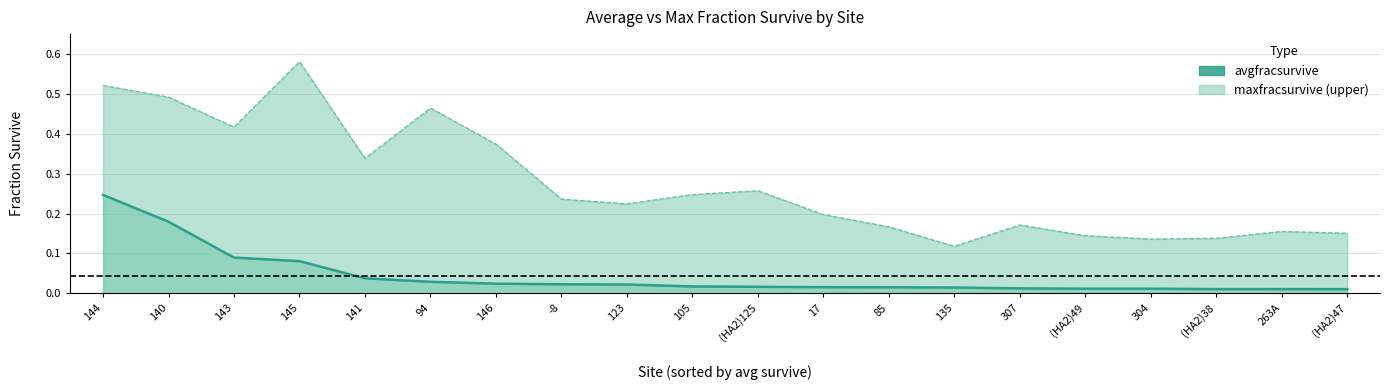

True or false: avgfracsurvive (line) and maxfracsurvive (line) intersect in this chart.

False